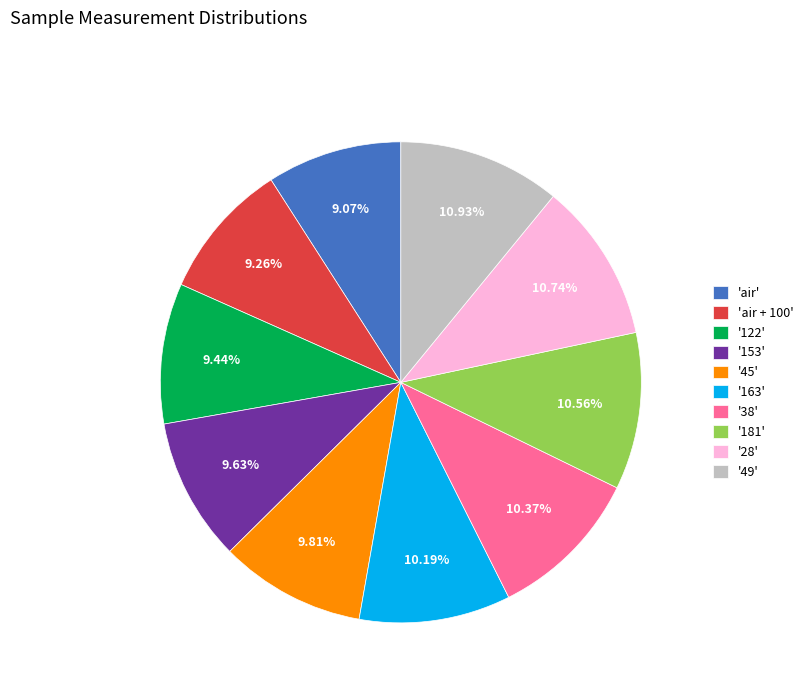

Between '45' and '28', which is larger?

'28'